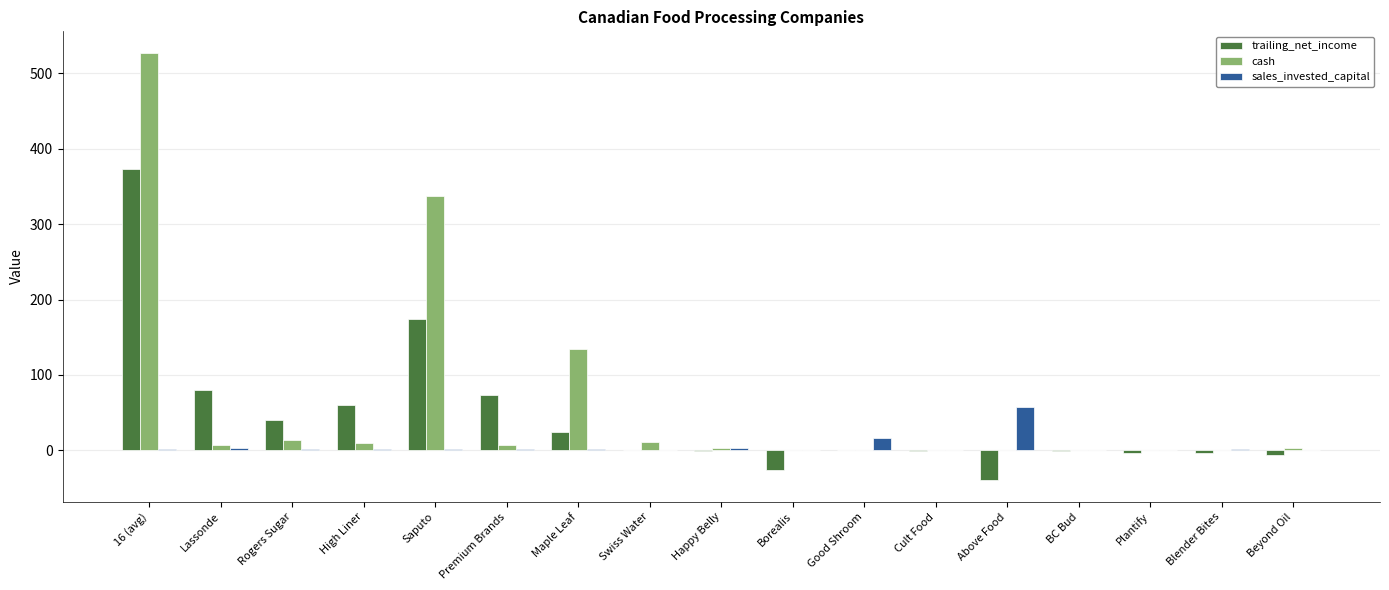

How many categories are shown in the chart?

17